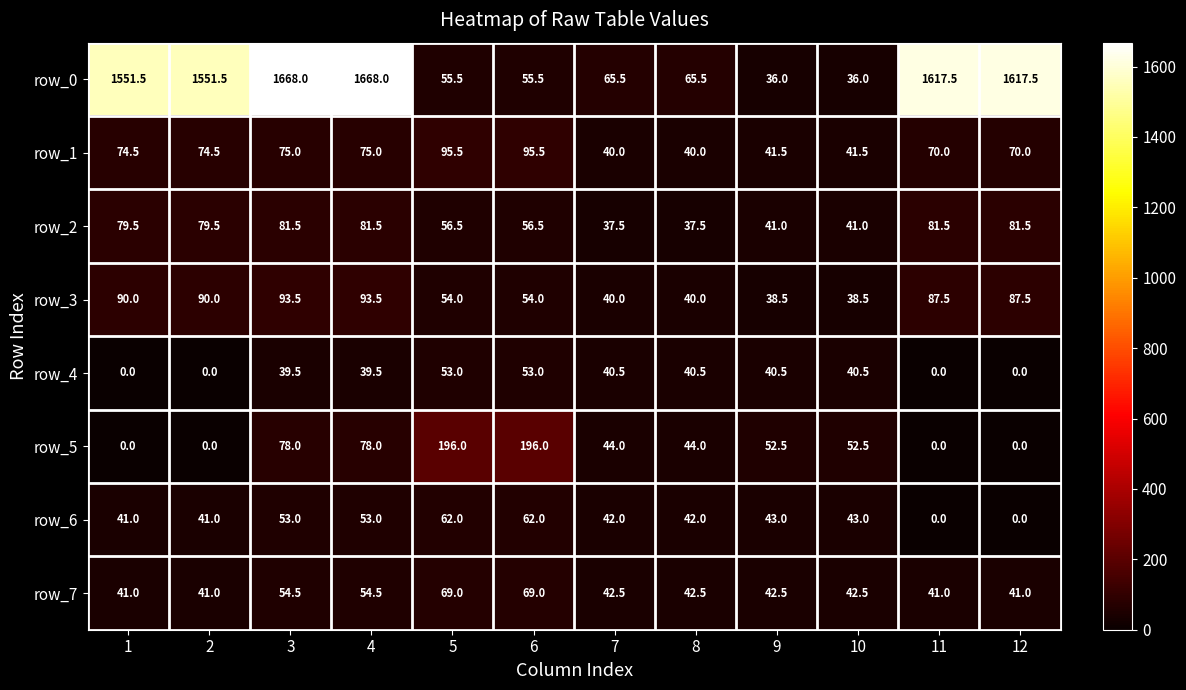

What value does the row_7 series have at 2?

41.0